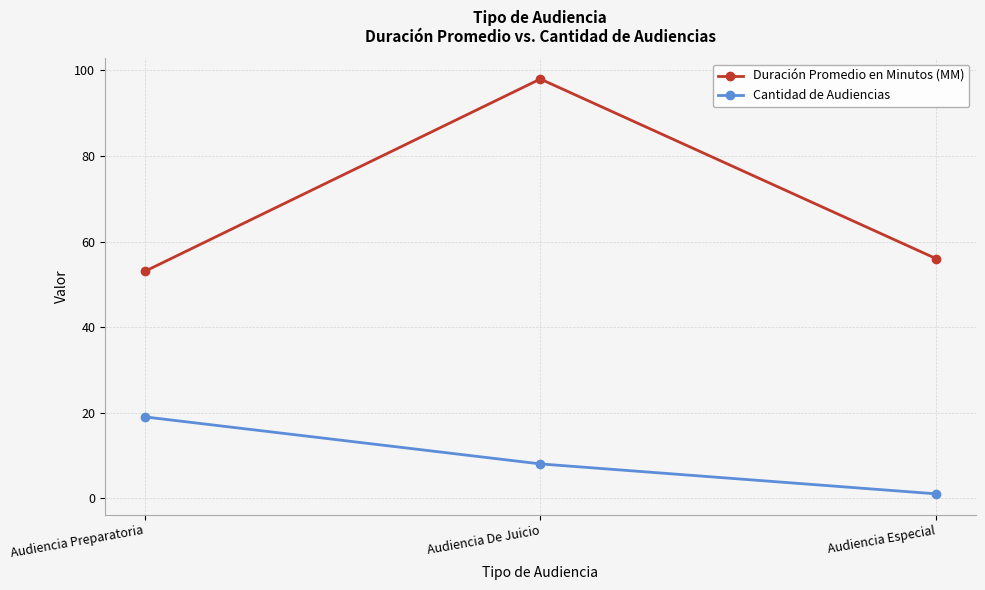

What is the greatest value displayed?

98